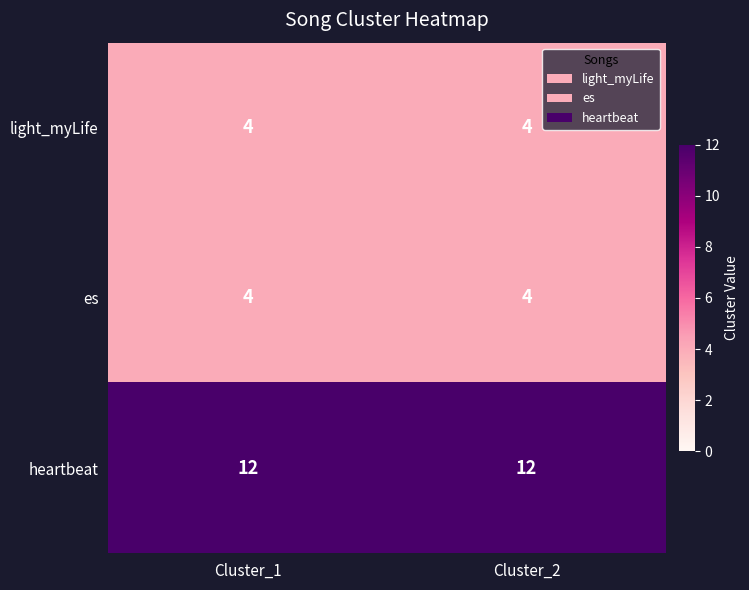

What is the total value across all series at Cluster_2?

20